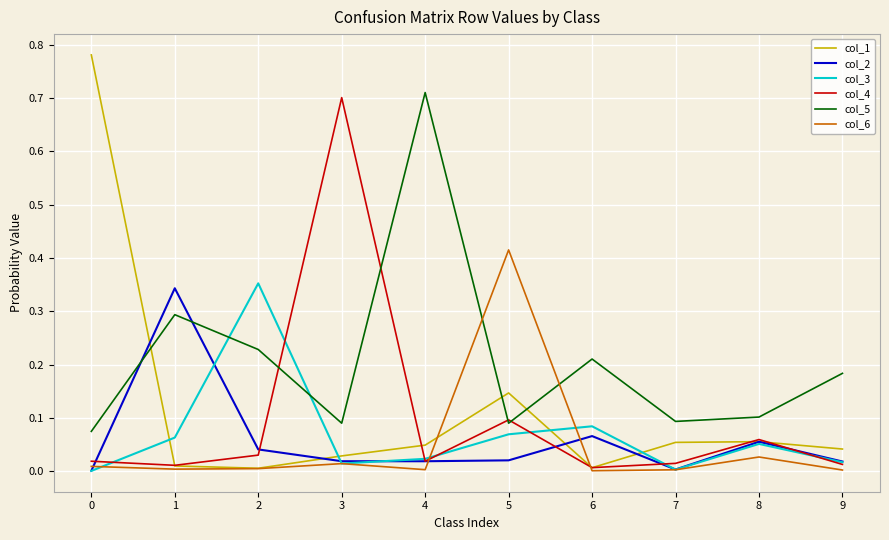

Which series has the largest range (max minus min)?

col_1